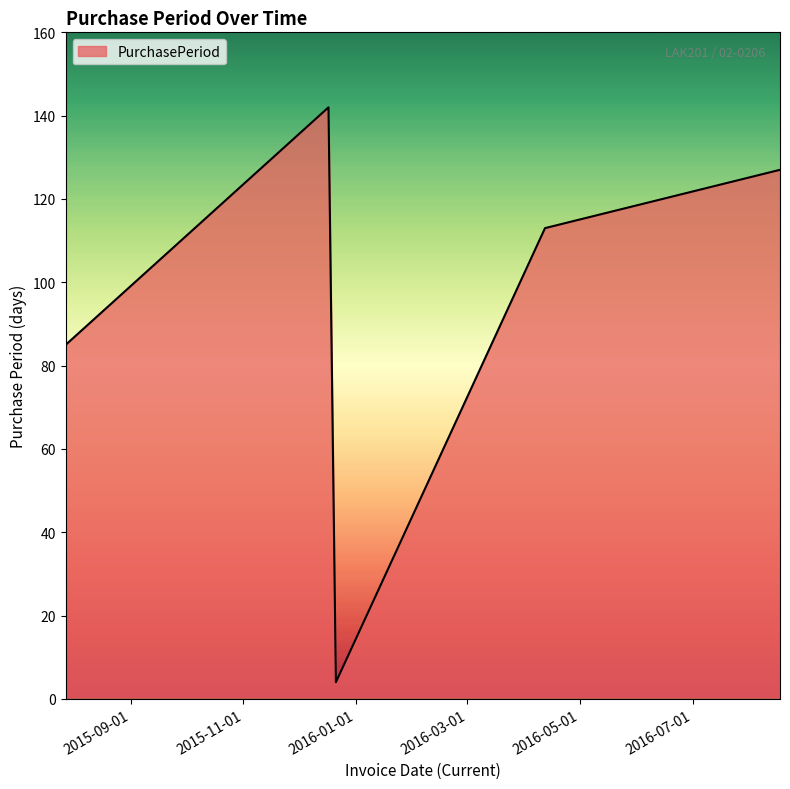

True or false: the data has more than 1 interior local peaks.

False